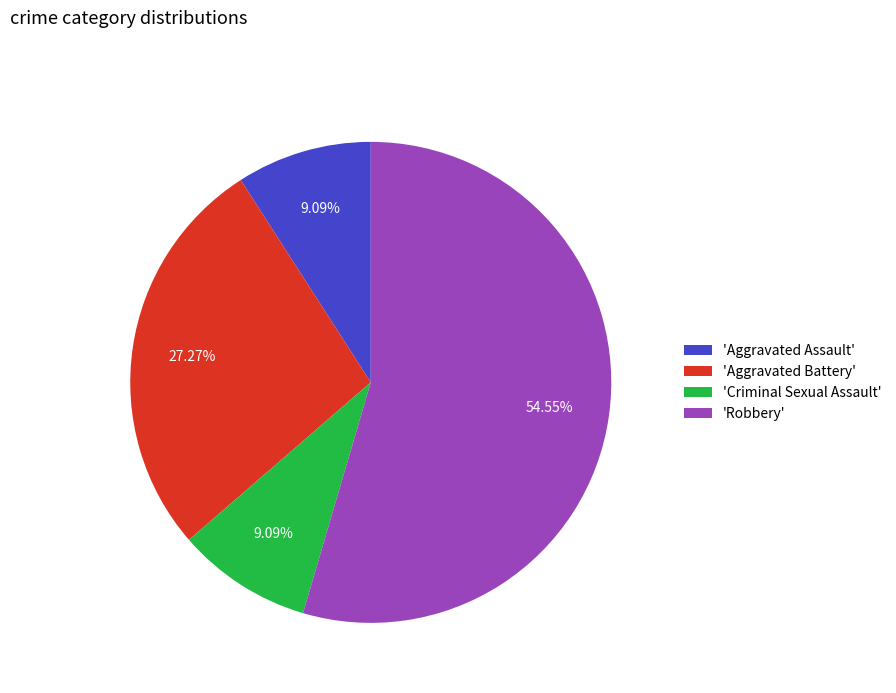

Which category has the biggest portion of the pie?

'Robbery'